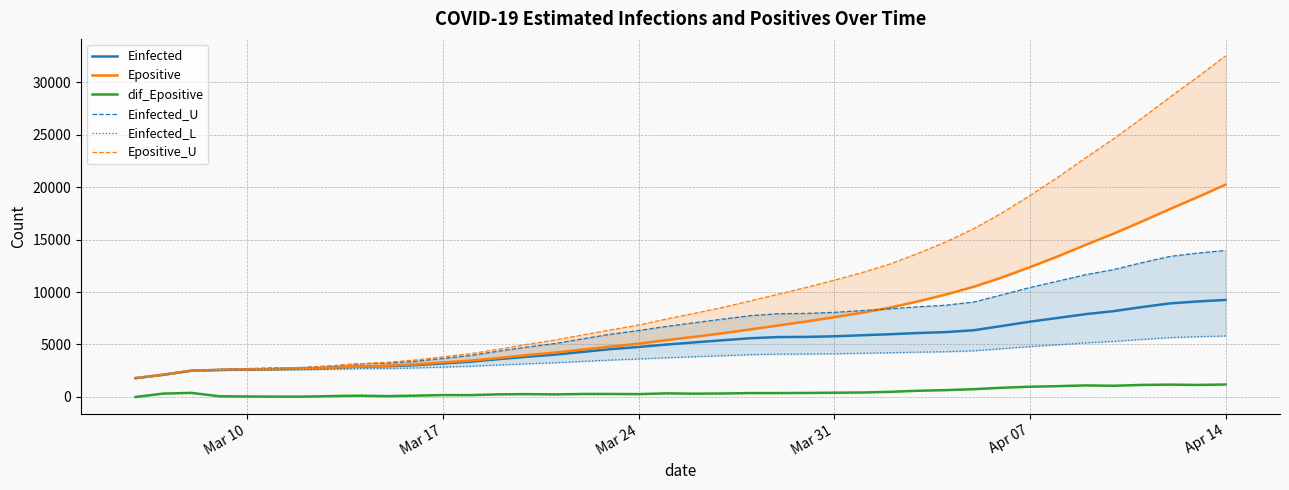

At how many categories does at least one series exceed 2732?

35